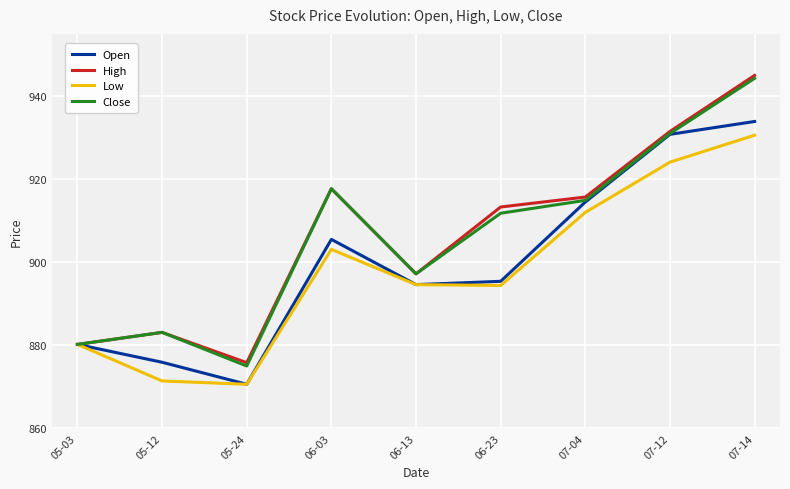

What position from the left is 06-03?

4